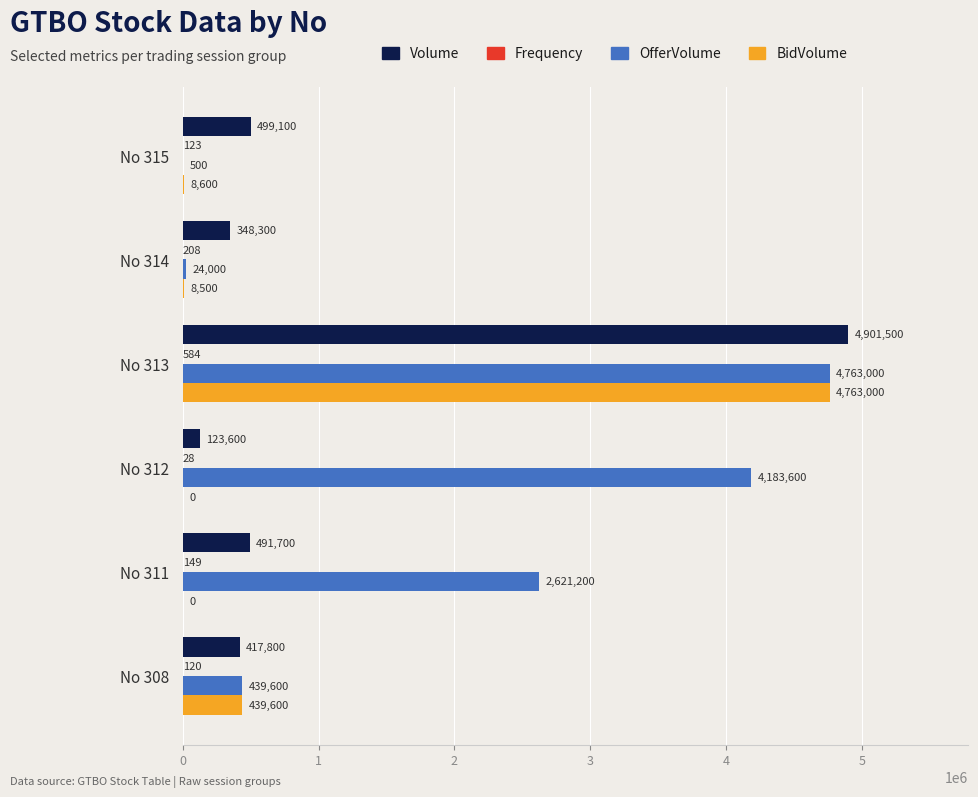

The BidVolume series shows 0 at No 311. True or false?

True